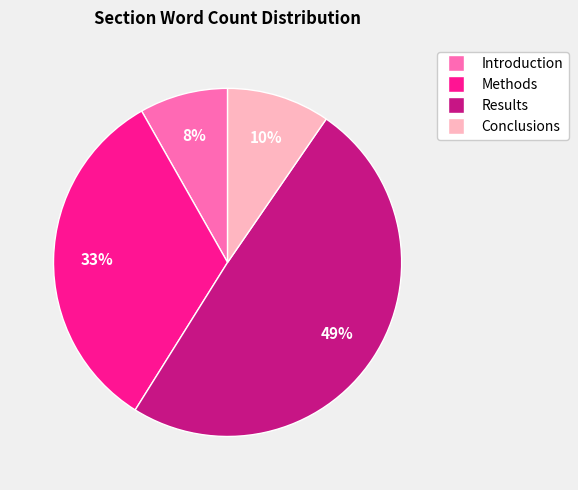

Count the number of slices in the pie.

4